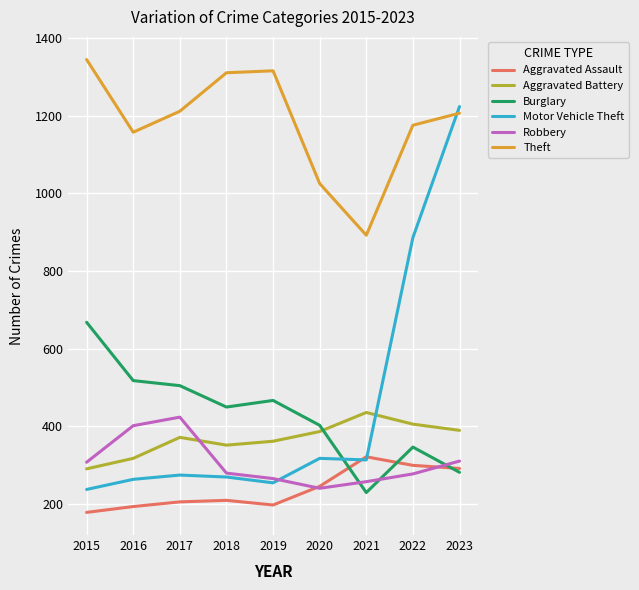

Which series ends up on top after the final intersection of Motor Vehicle Theft and Theft?

Motor Vehicle Theft